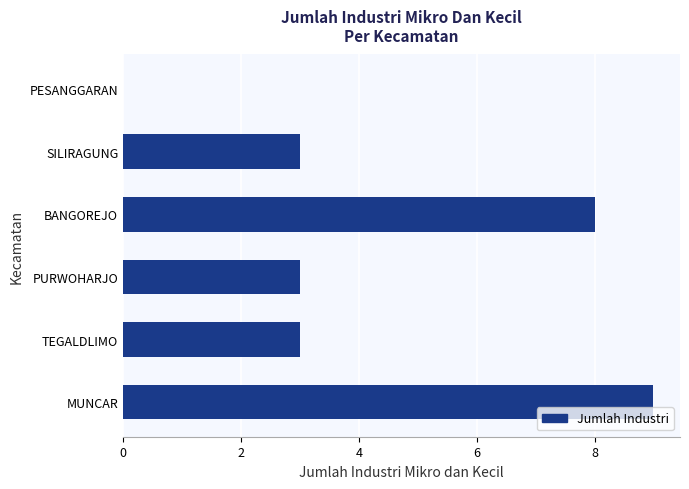

What is the sum of all values?

26